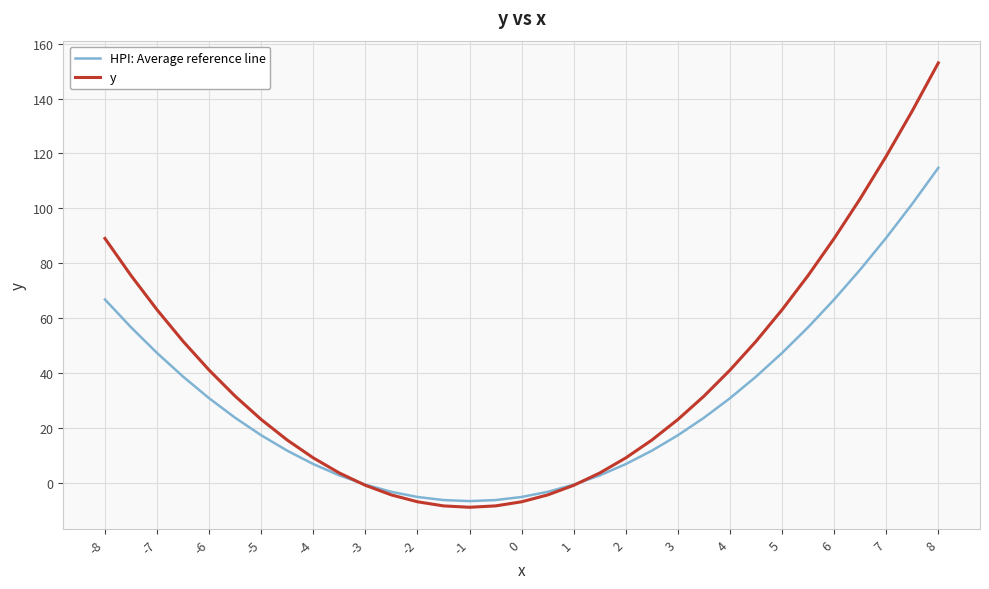

True or false: y and HPI: Average reference line cross at least once.

True